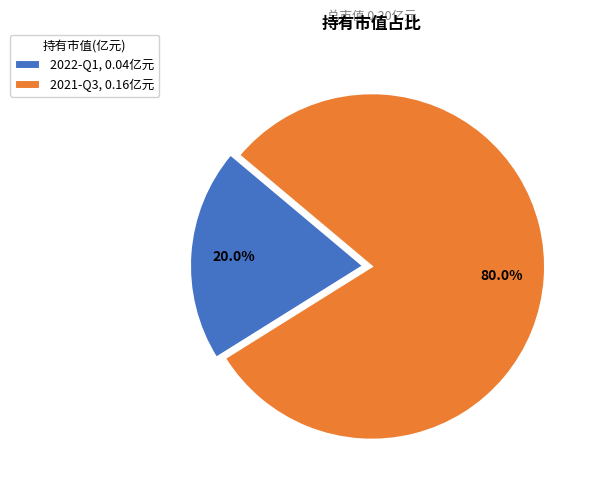

Is the sum of 2022-Q1 and 2021-Q3 greater than half?

Yes